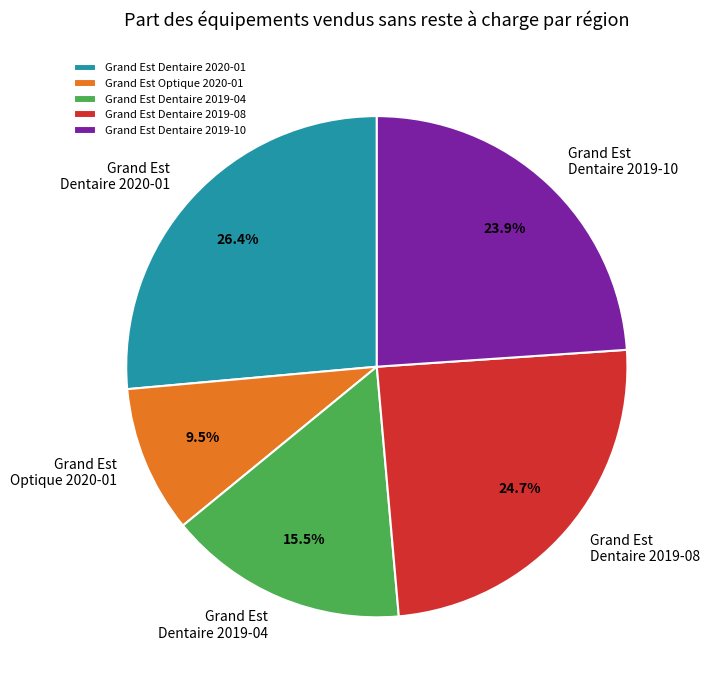

Which slice is the largest?

Grand Est Dentaire 2020-01